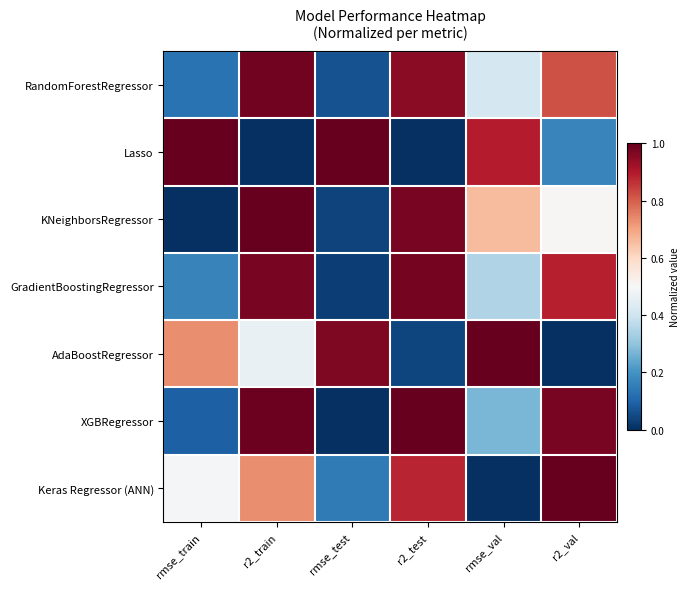

How many distinct data groups are displayed?

7